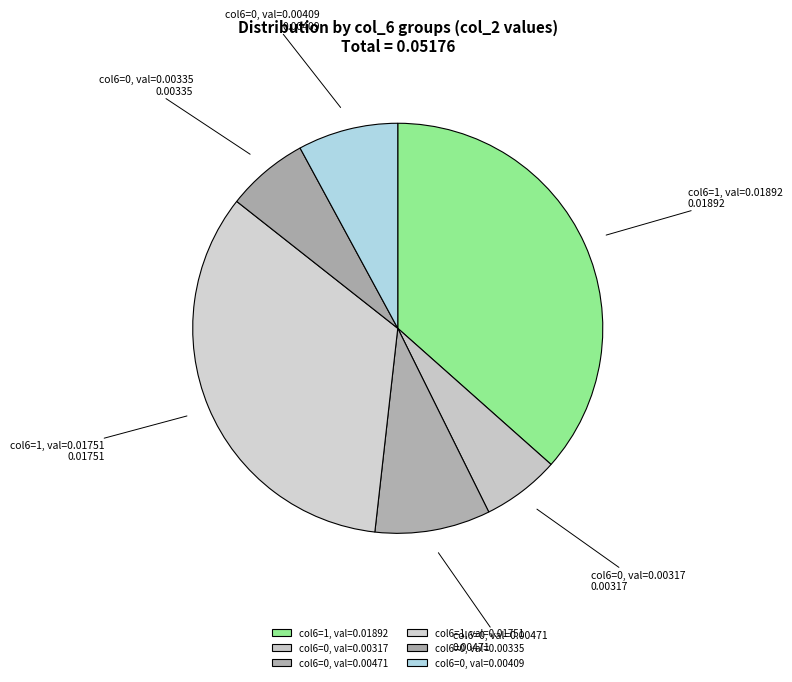

Is it true that col6=1, val=0.01751 is 34% of the pie?

True